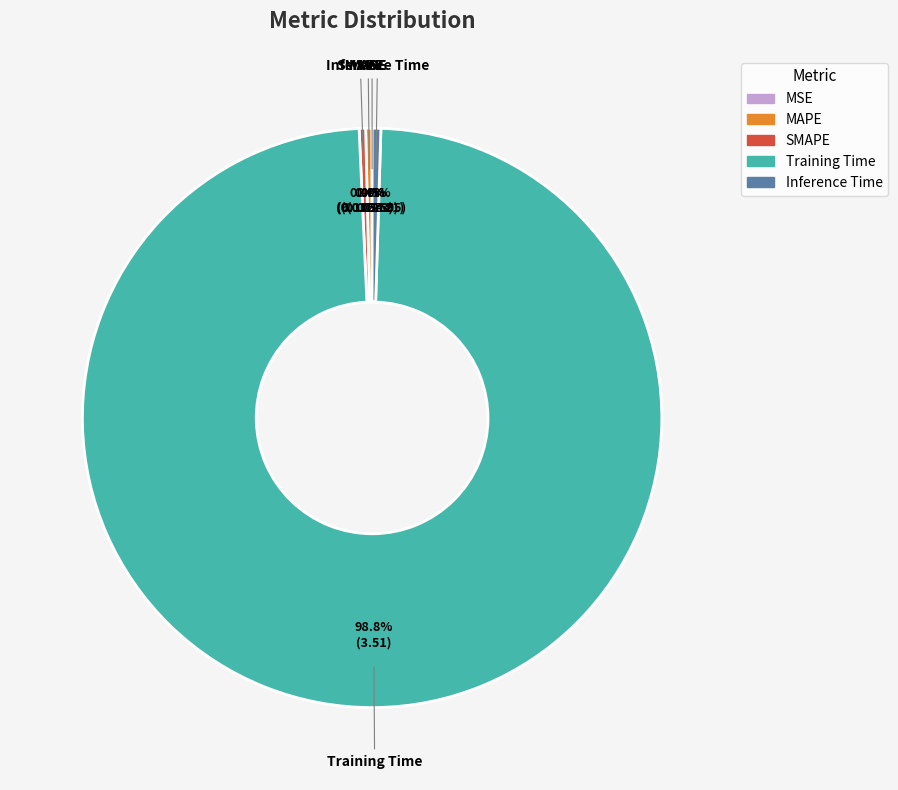

Does any single category account for the majority?

Yes